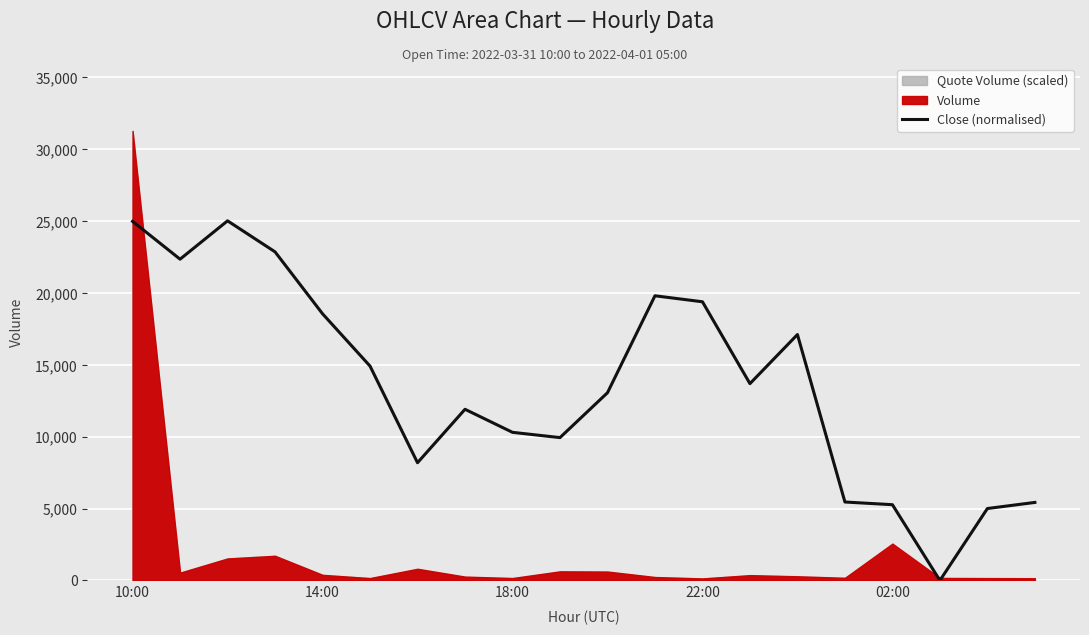

True or false: Close (normalised) has a value of 2868.1 at 18:00.

False